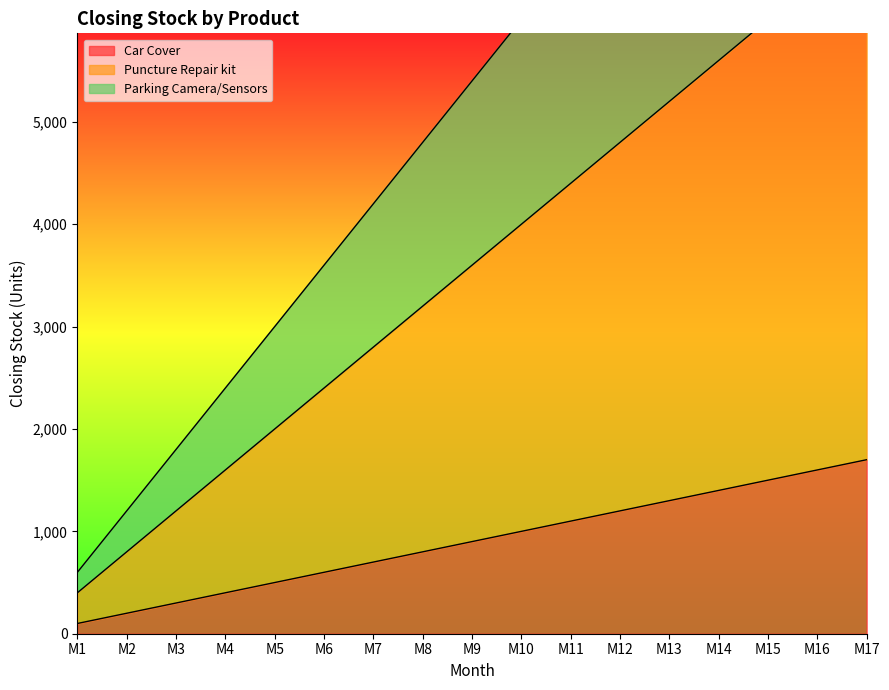

What is the value of the Puncture Repair kit point at the 5th from the left?

2000